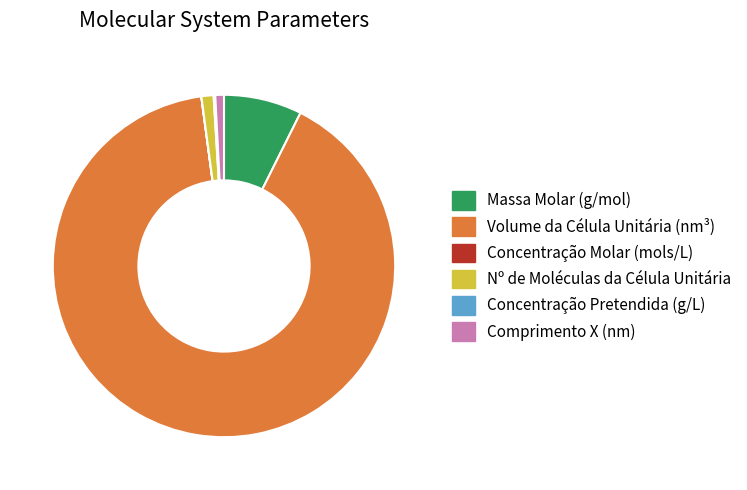

True or false: Volume da Célula Unitária (nm³) accounts for 91% of the total.

True